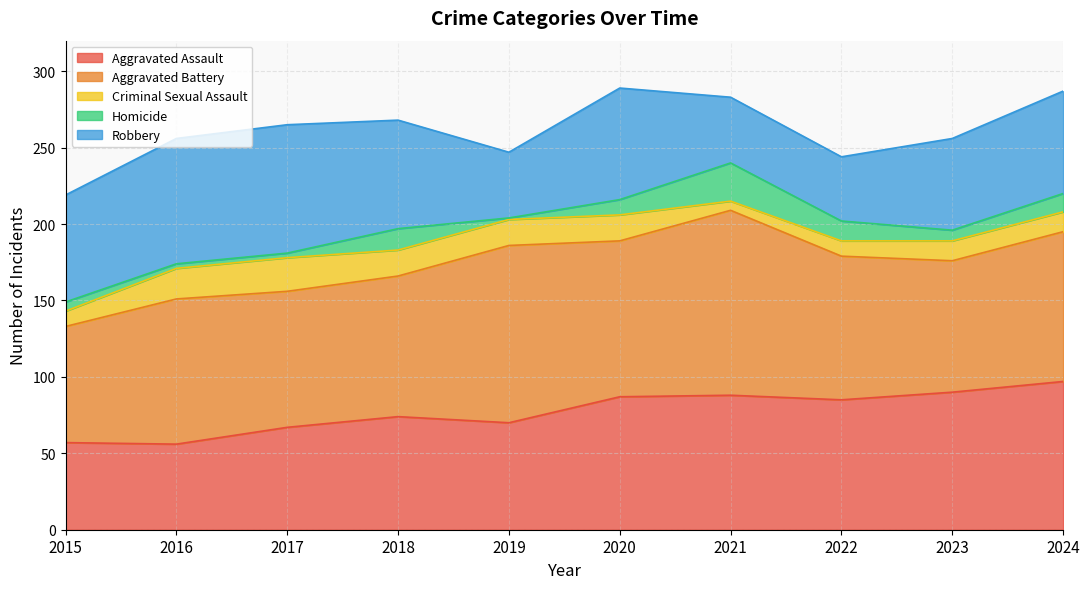

Does the chart have visible grid lines?

Yes